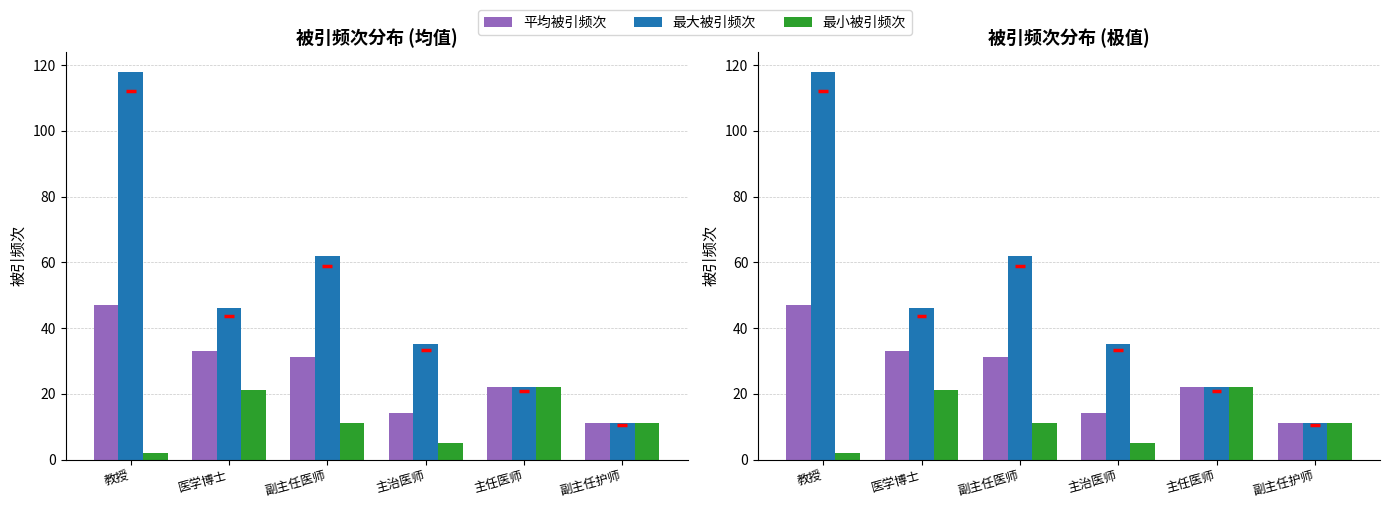

What is the sum of the 平均被引频次 values at 主任医师 and 主治医师?

36.1